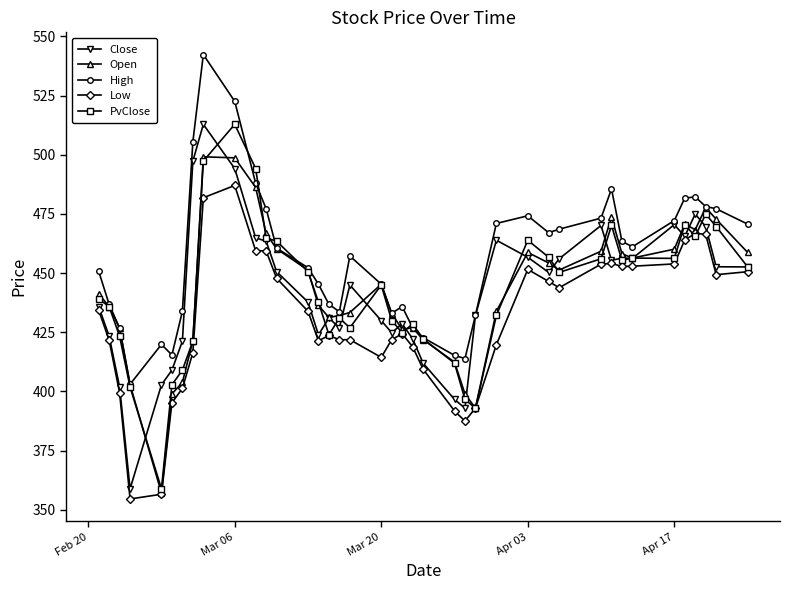

What is the minimum value shown in the chart?

354.5